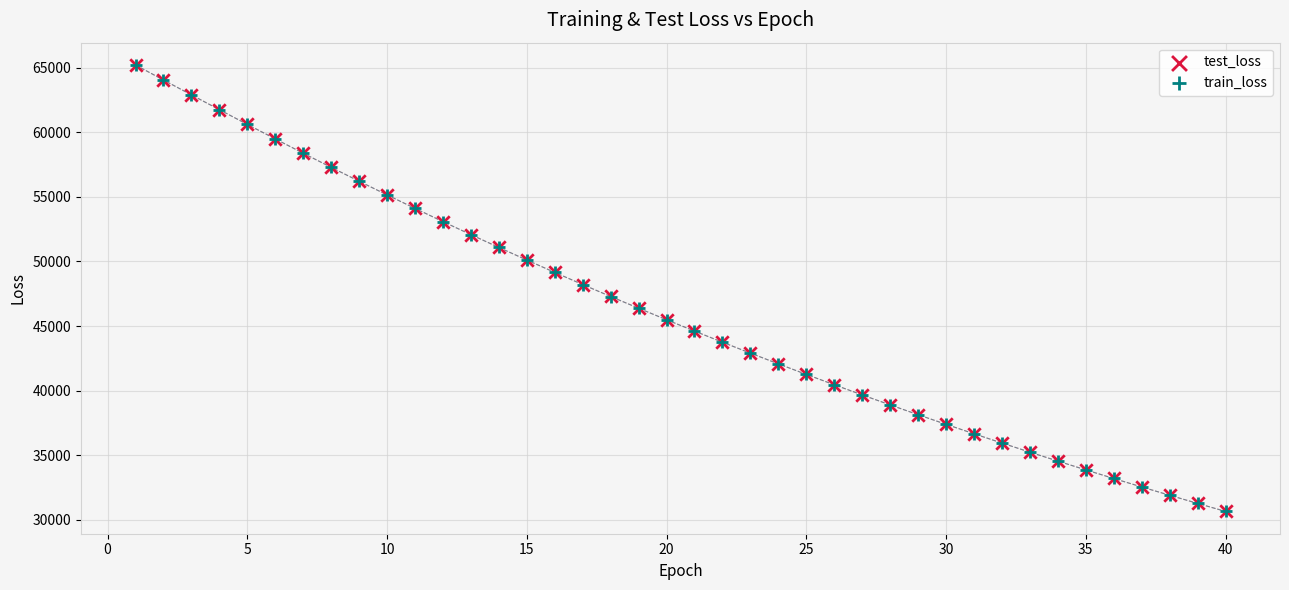

What are all the series names shown in the legend?

test_loss, train_loss